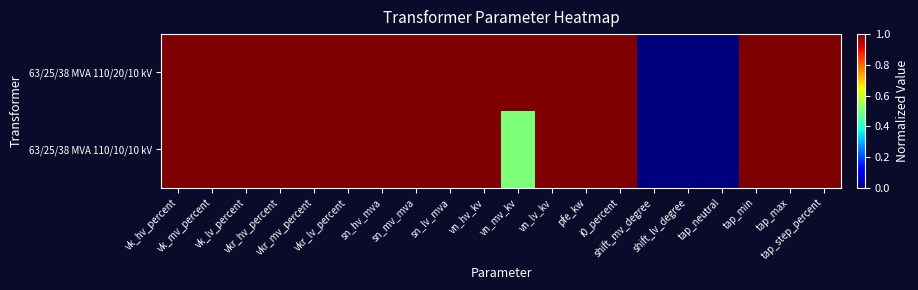

Which category has the highest value across all series?

vk_hv_percent